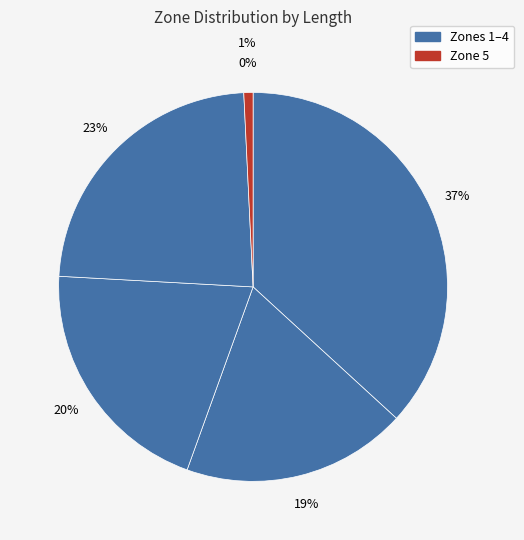

The Zone 1 slice represents 28% of the pie. True or false?

False